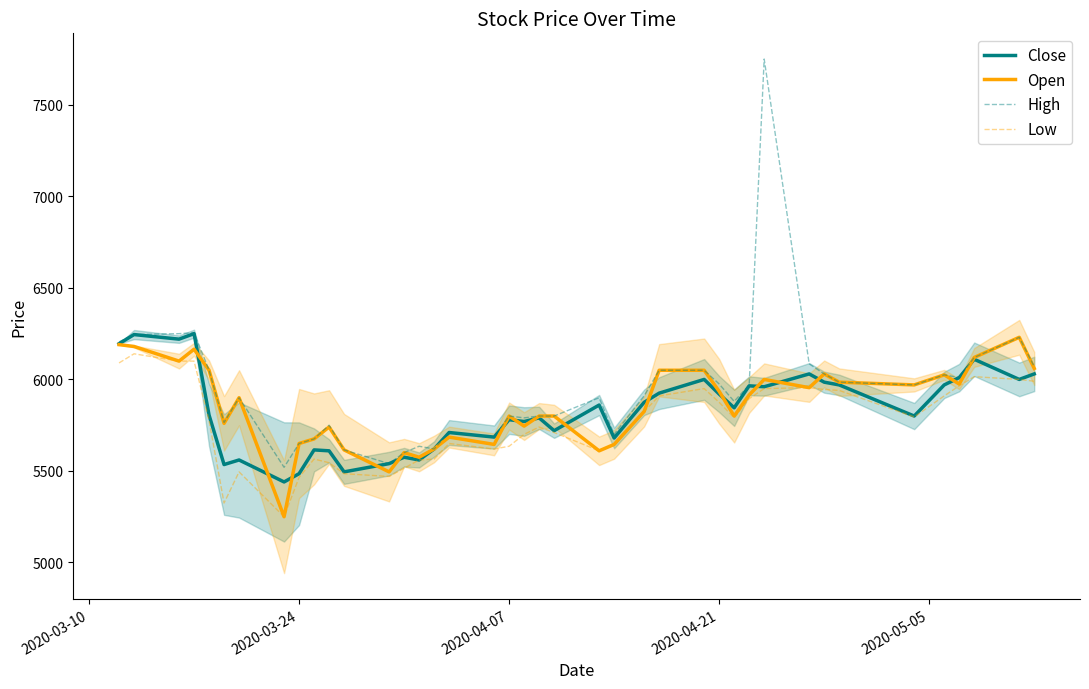

What is the greatest value displayed?

7750